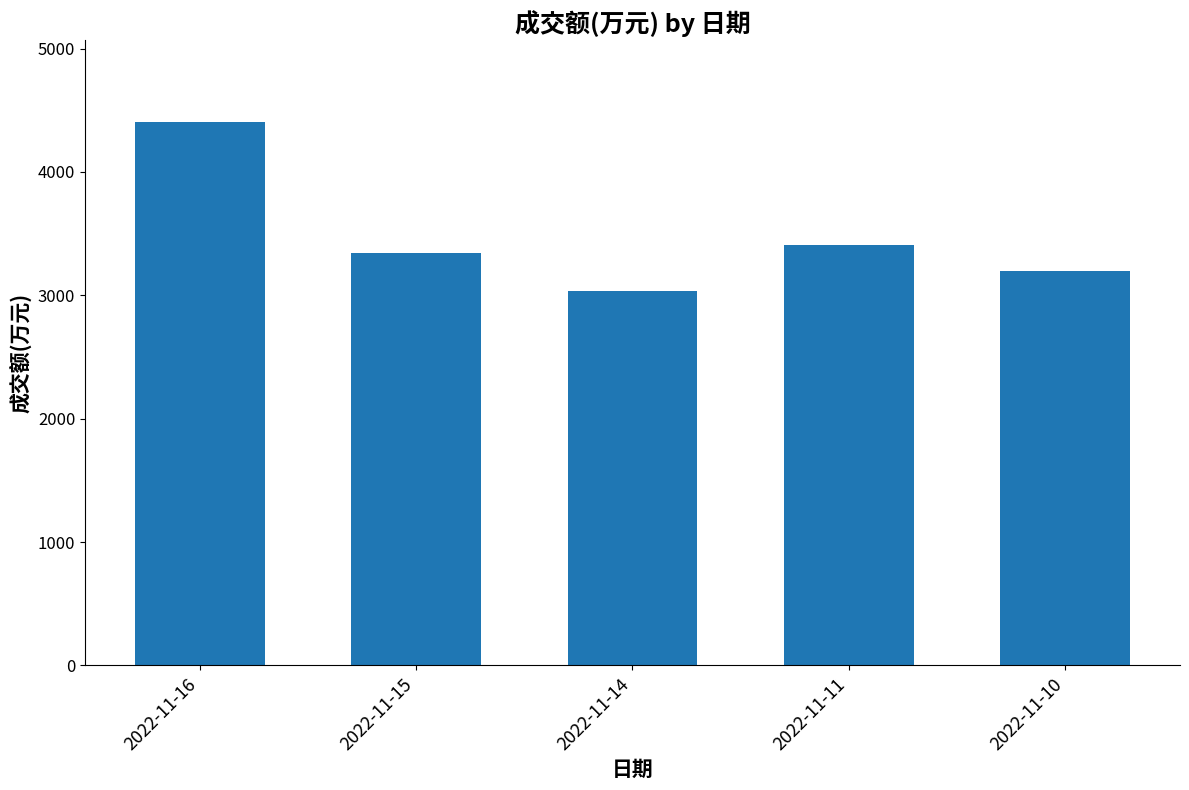

What is the difference between the maximum and minimum values?

1373